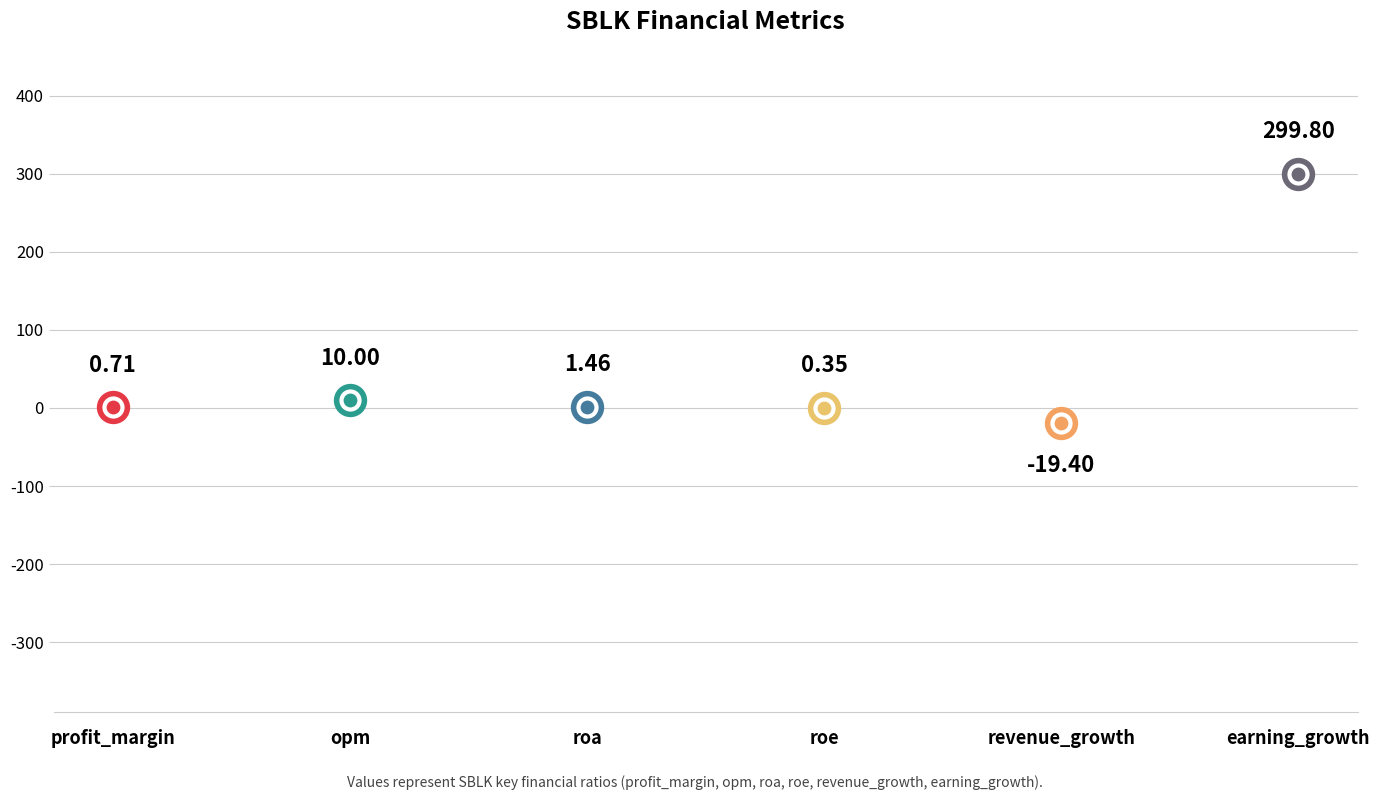

What is the change in value from profit_margin to revenue_growth?

-20.1